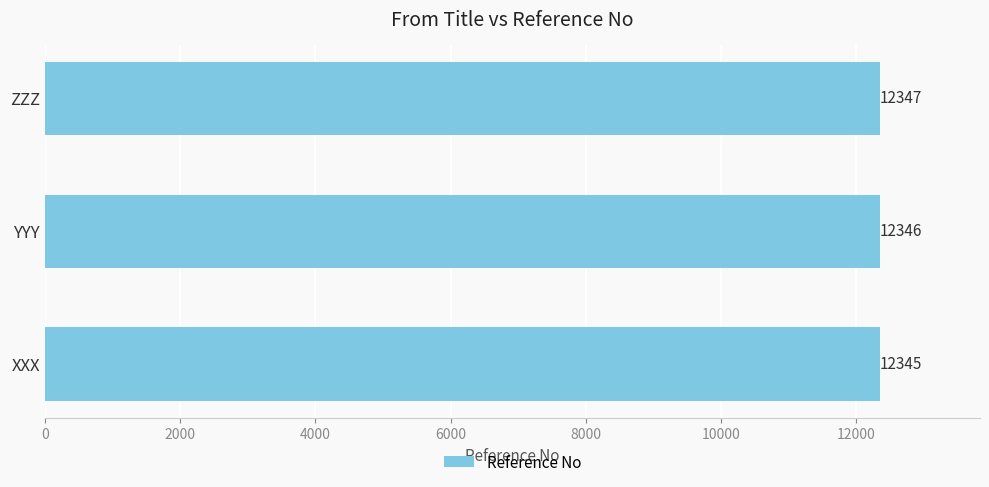

Reading top to bottom, extract all data points from this chart.

ZZZ=12347	YYY=12346	XXX=12345